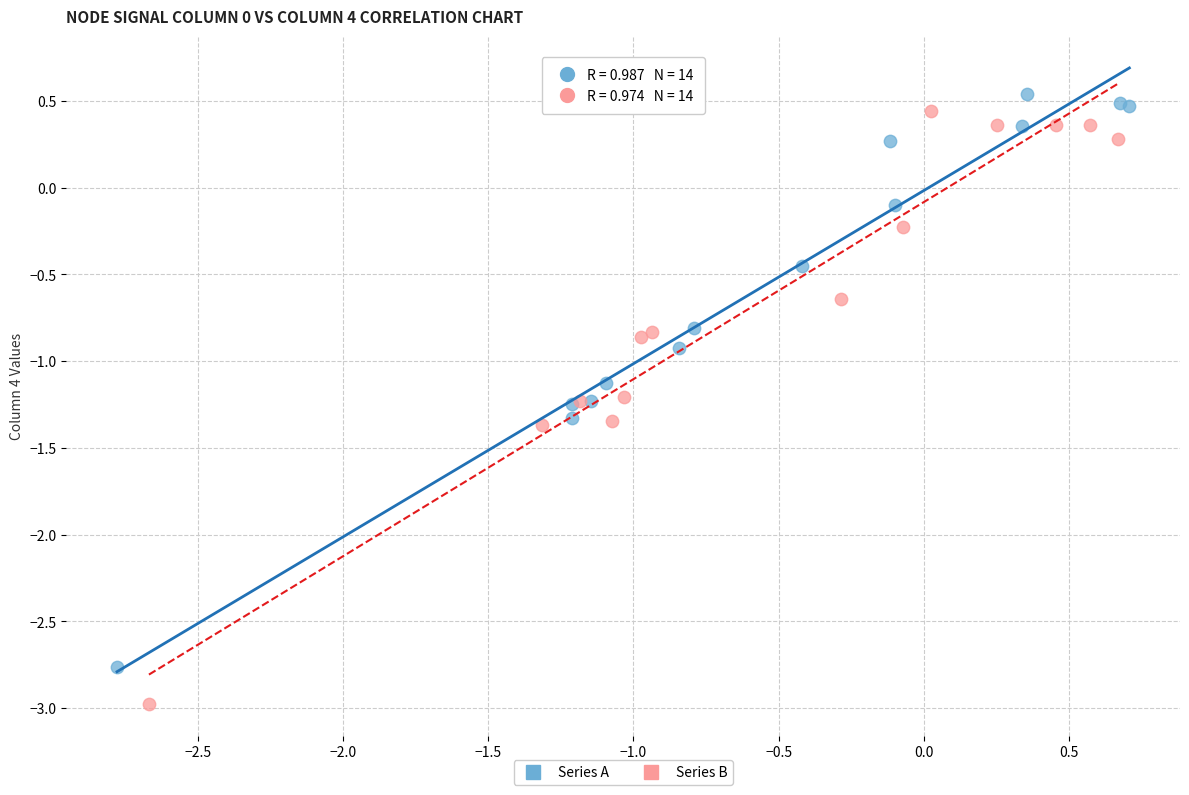

Which series reaches the minimum Y coordinate?

Series B